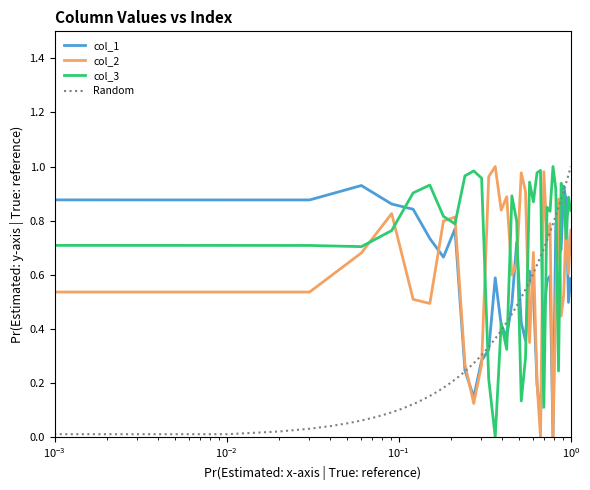

How many data points in col_3 are above 0?

33